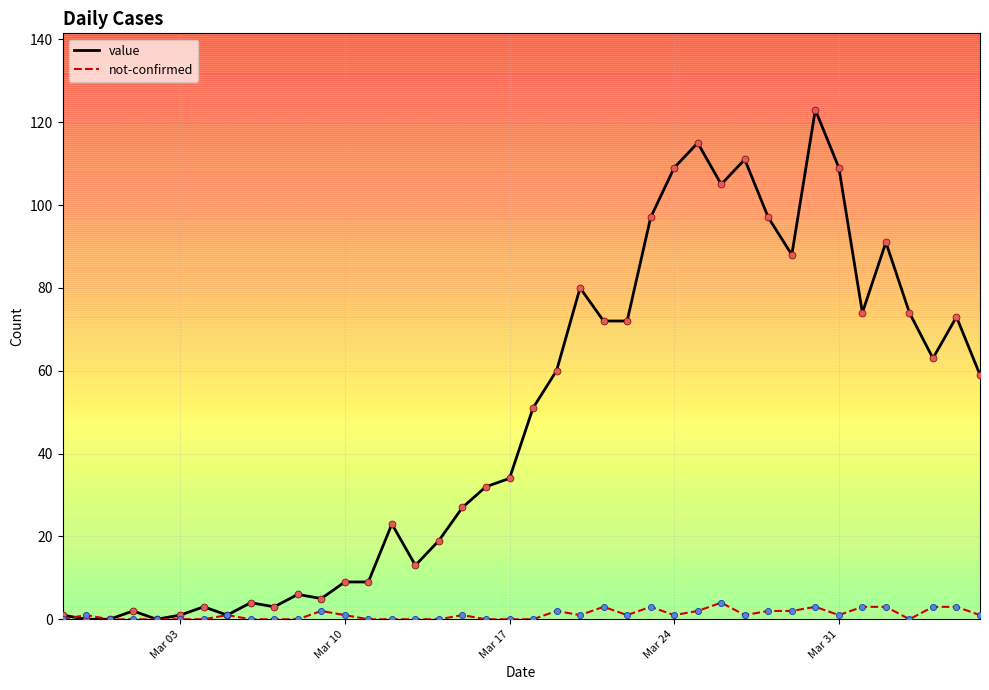

Which series has the largest total across all categories?

value